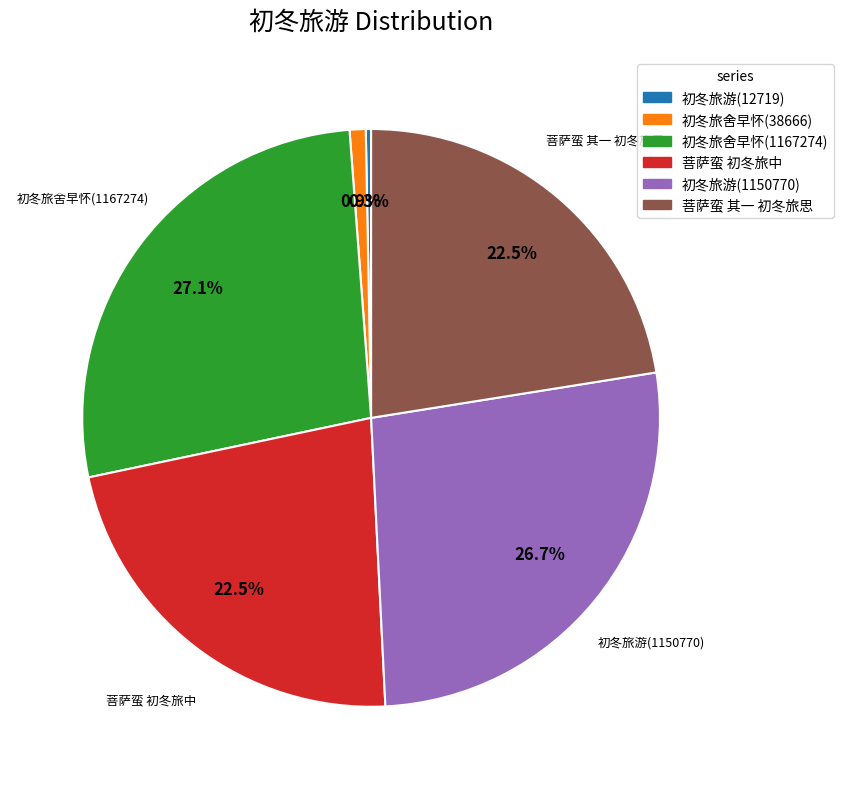

To the nearest percent, what percentage of the pie is 初冬旅舍早怀(38666)?

1%